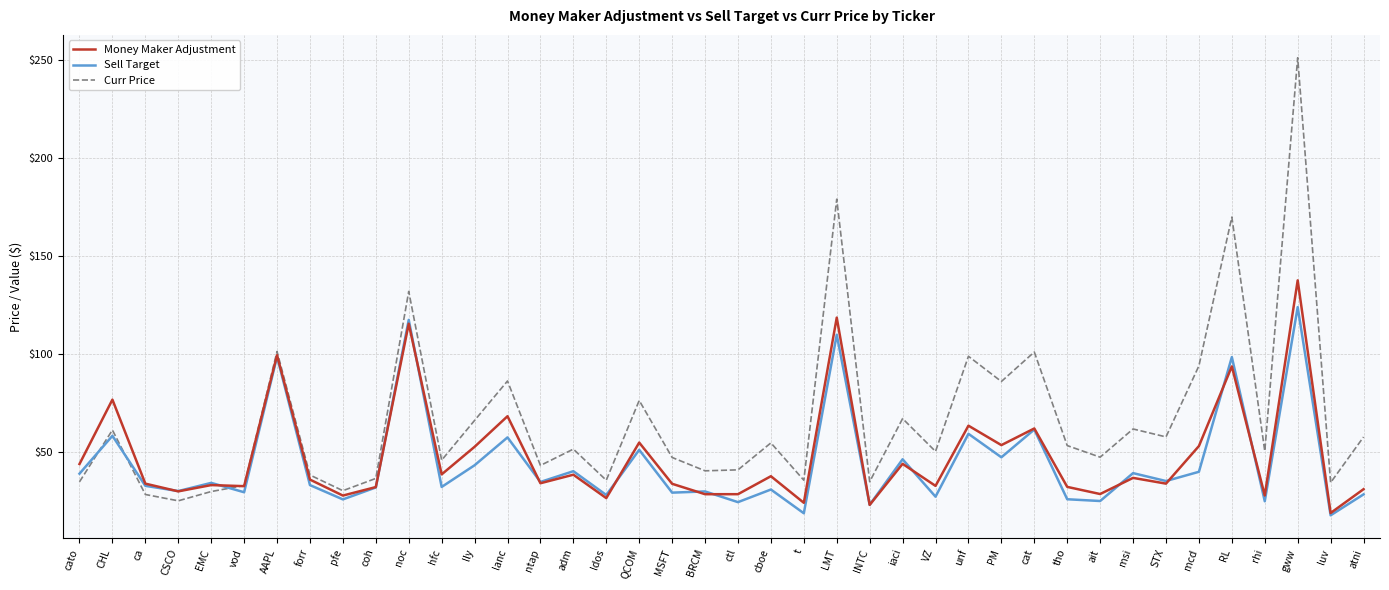

The value of Money Maker Adjustment at VZ is 32.6. True or false?

True